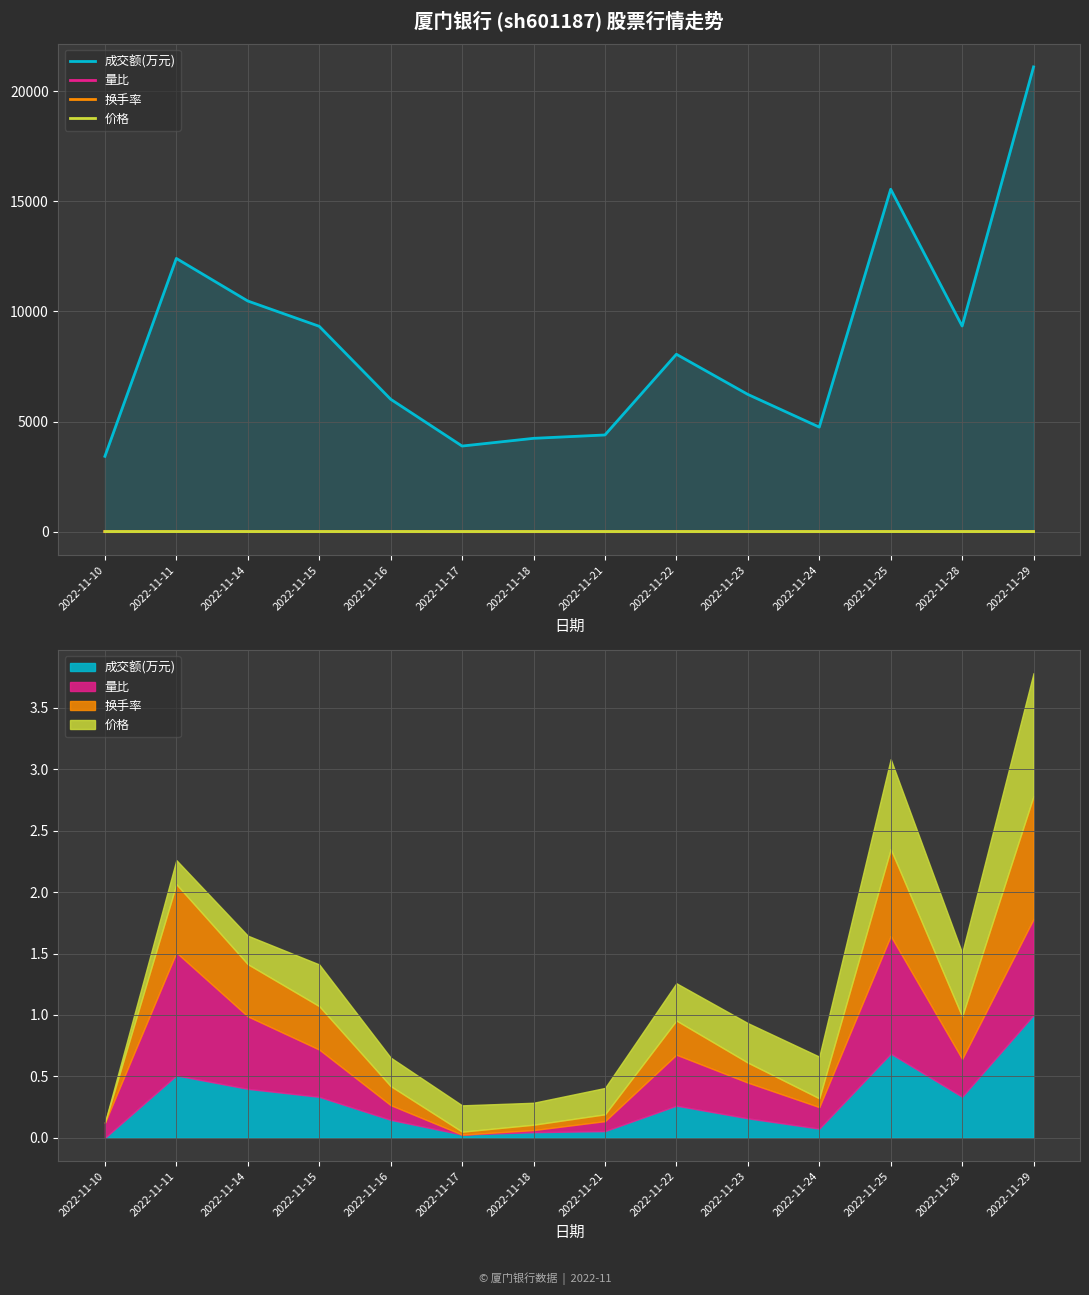

Reading right to left, extract all data points from this chart.

成交额(万元): 2022-11-29=21095.0	2022-11-28=9333.0	2022-11-25=15542.0	2022-11-24=4746.0	2022-11-23=6230.0	2022-11-22=8052.0	2022-11-21=4389.0	2022-11-18=4236.0	2022-11-17=3886.0	2022-11-16=6011.0	2022-11-15=9321.0	2022-11-14=10469.0	2022-11-11=12401.0	2022-11-10=3420.0
量比: 2022-11-29=2.3	2022-11-28=1.2	2022-11-25=2.7	2022-11-24=0.9	2022-11-23=1.1	2022-11-22=1.4	2022-11-21=0.7	2022-11-18=0.5	2022-11-17=0.5	2022-11-16=0.8	2022-11-15=1.4	2022-11-14=1.9	2022-11-11=2.8	2022-11-10=0.8
换手率: 2022-11-29=3.1	2022-11-28=1.4	2022-11-25=2.3	2022-11-24=0.7	2022-11-23=1.0	2022-11-22=1.2	2022-11-21=0.7	2022-11-18=0.7	2022-11-17=0.6	2022-11-16=0.9	2022-11-15=1.4	2022-11-14=1.6	2022-11-11=1.9	2022-11-10=0.6
价格: 2022-11-29=5.8	2022-11-28=5.5	2022-11-25=5.7	2022-11-24=5.4	2022-11-23=5.4	2022-11-22=5.4	2022-11-21=5.4	2022-11-18=5.3	2022-11-17=5.4	2022-11-16=5.4	2022-11-15=5.4	2022-11-14=5.4	2022-11-11=5.4	2022-11-10=5.2